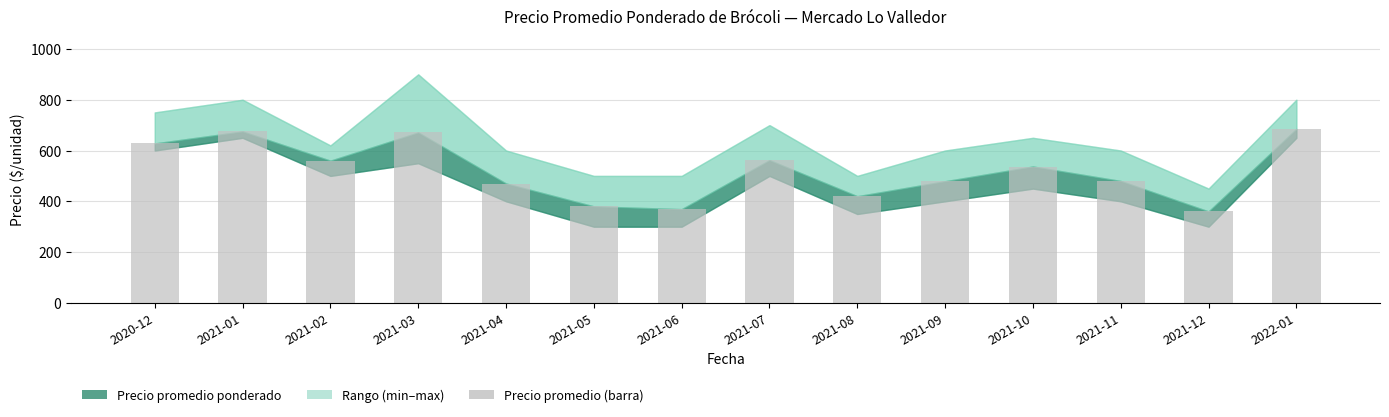

Between 2021-09 and 2021-10, which is larger?

2021-10